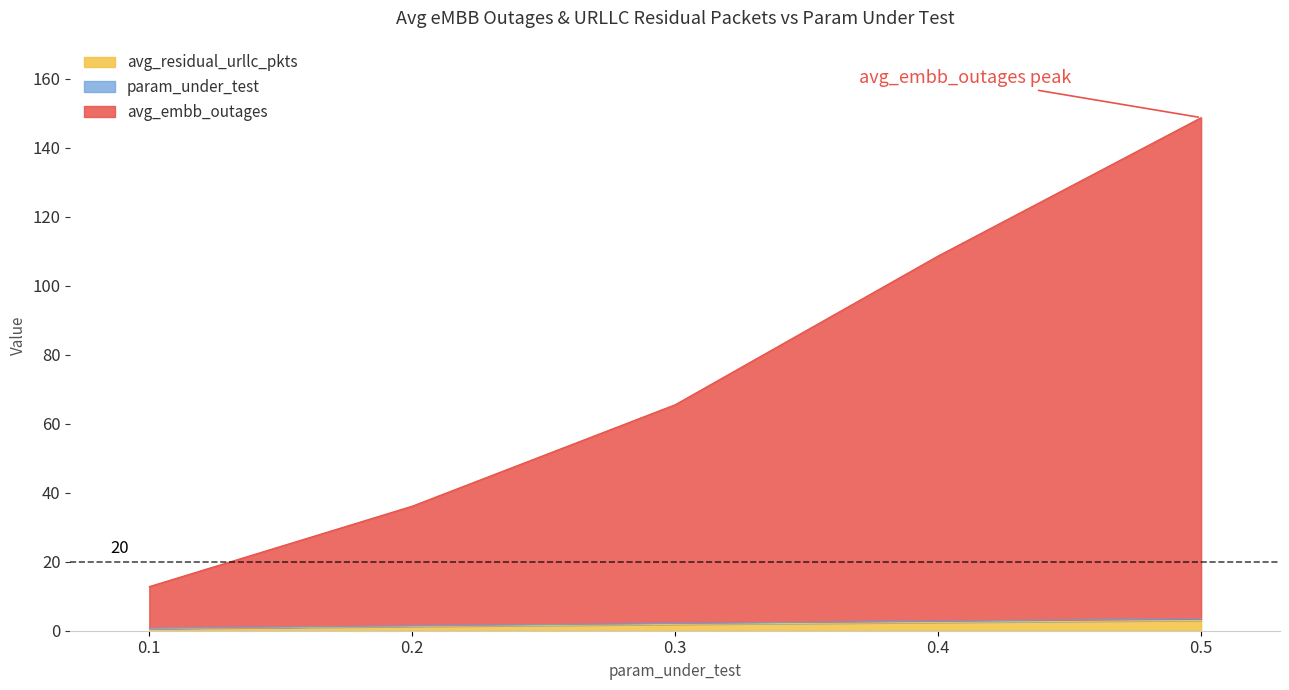

At which category is the sum across all series the highest?

0.5